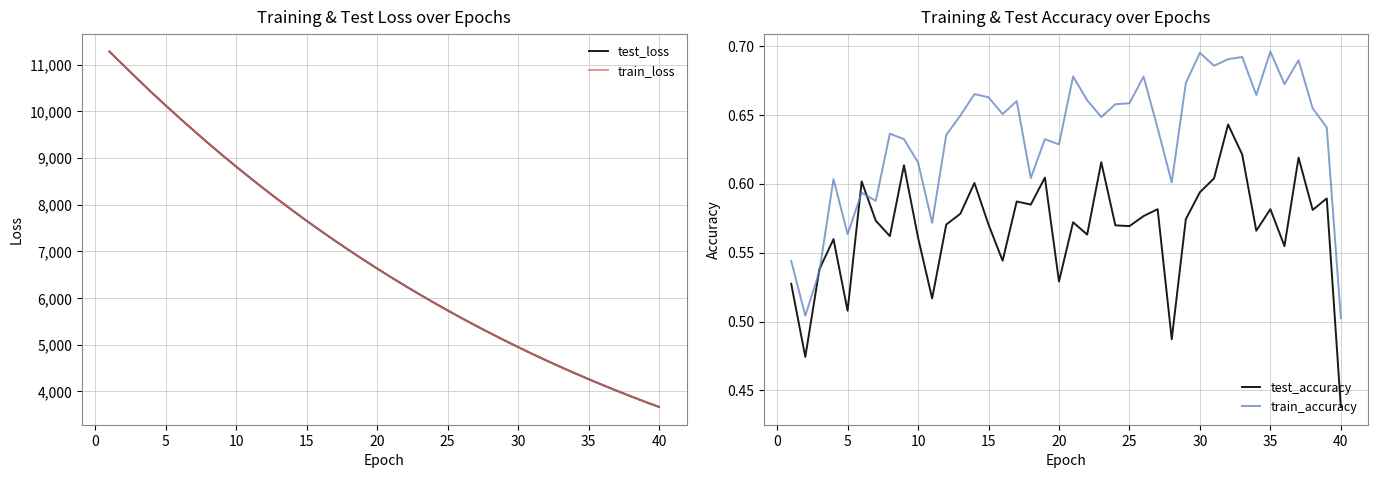

What is the difference between the maximum and minimum values in the train_accuracy series?

0.2